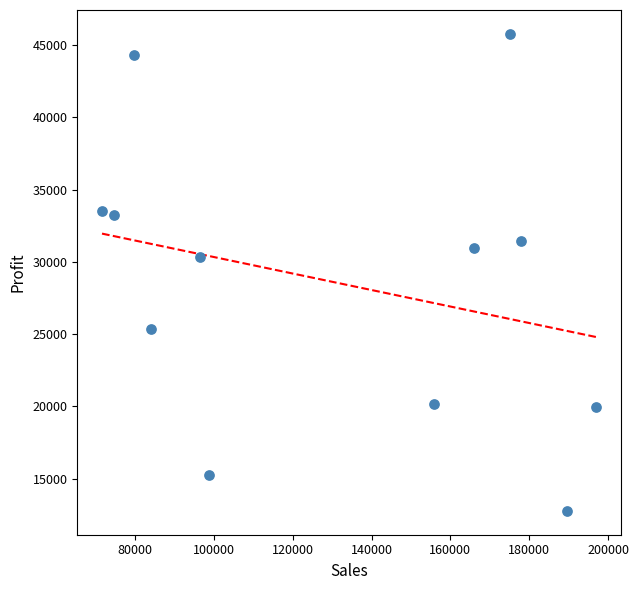

What is the average Y value?

28587